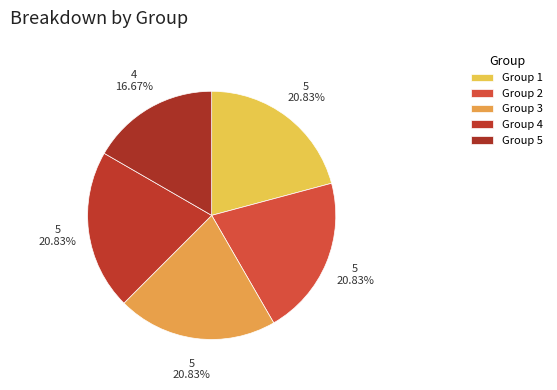

Combined, what portion of the pie is Group 4 and Group 2?

41.7%